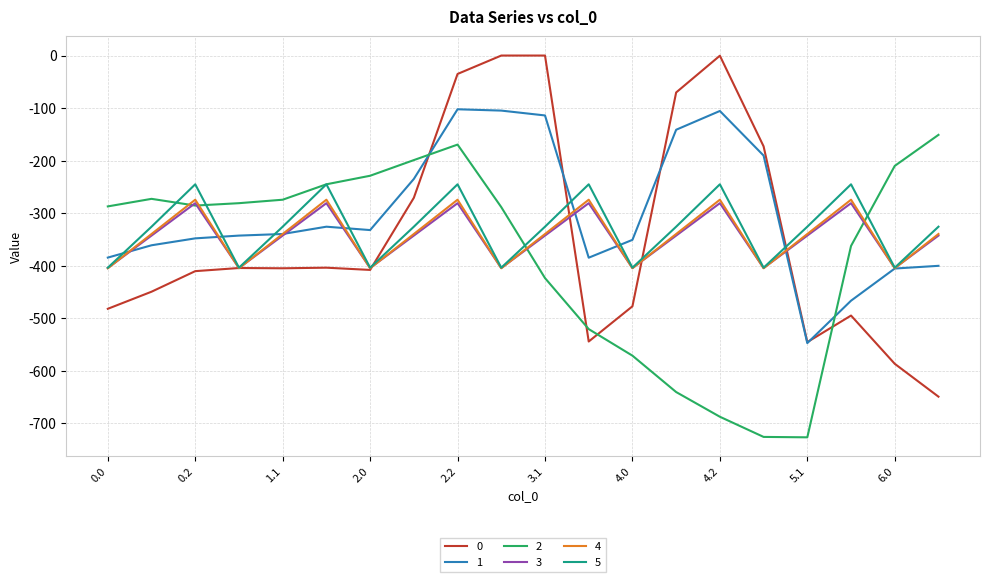

What is the lowest value of the 0 series?

-649.2